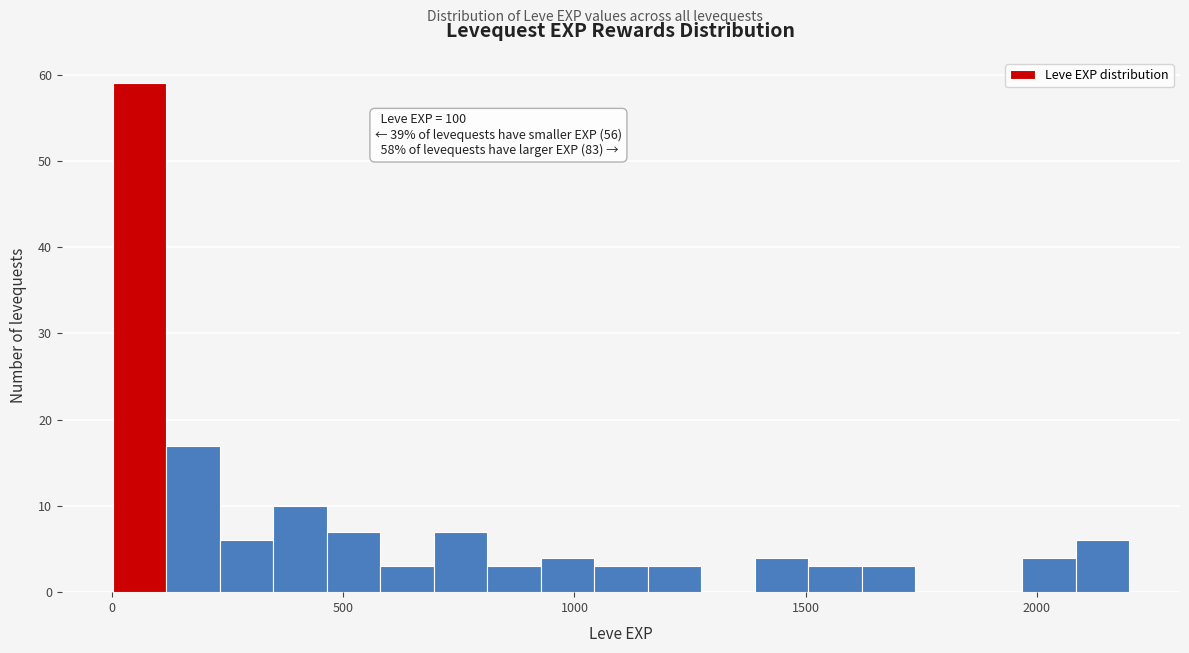

Read against the x-axis, roughly where is the centre of the tallest bar?

50